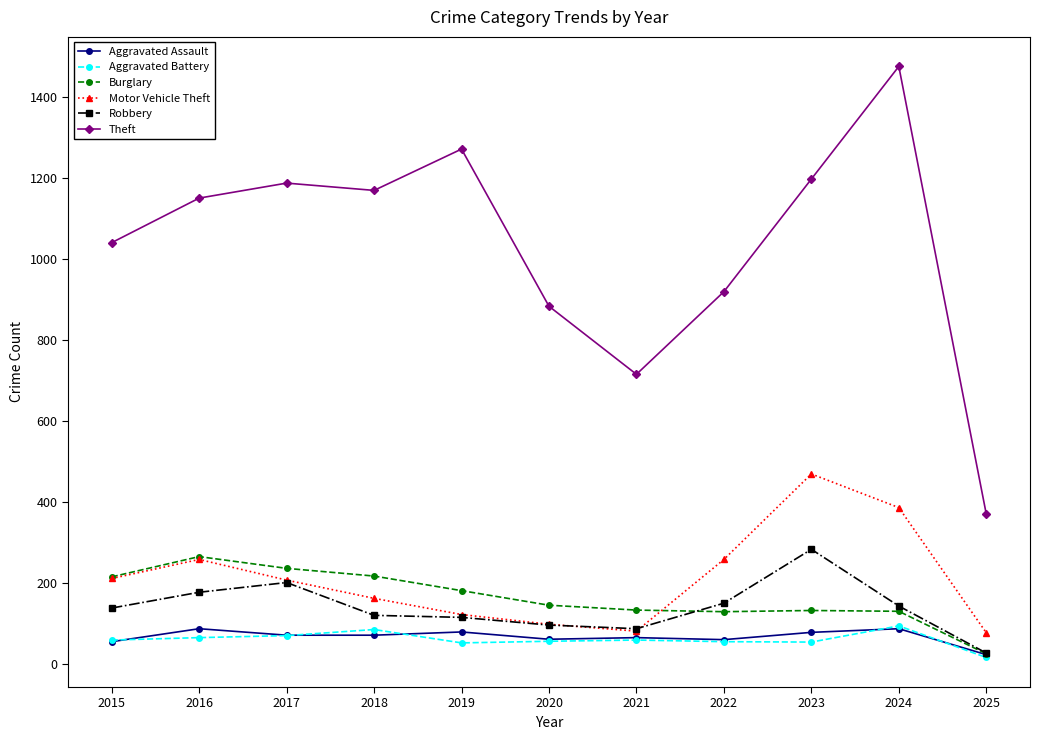

Which series has the largest range (max minus min)?

Theft